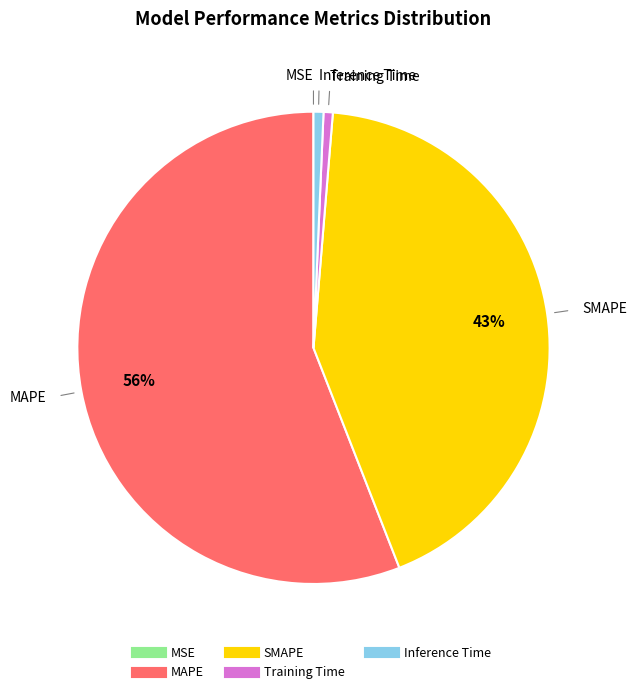

Is there a majority slice in this chart?

Yes